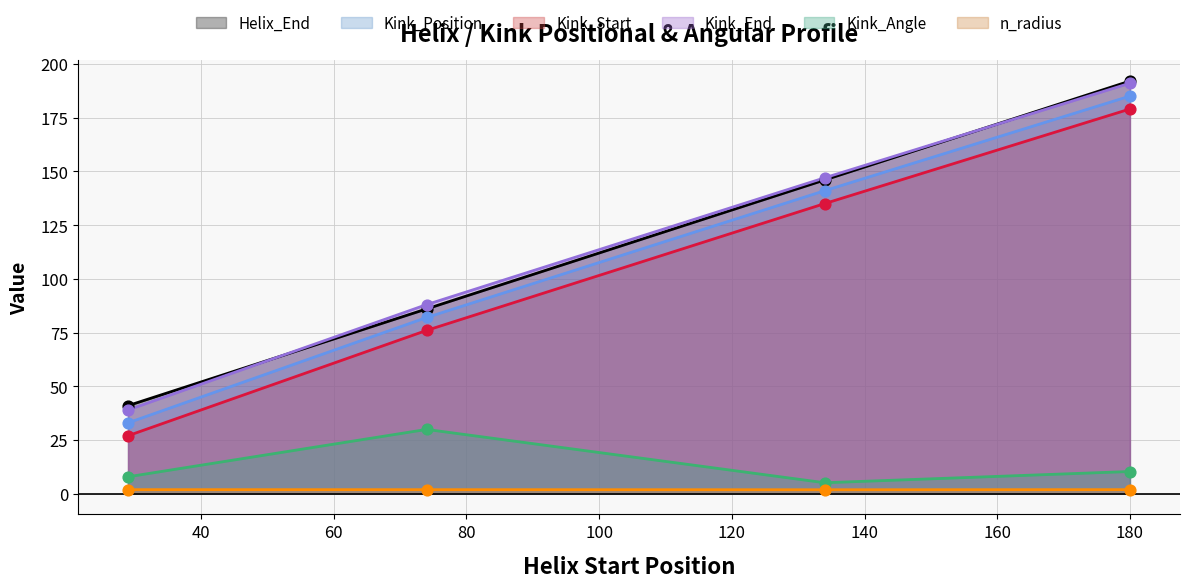

Is the value of Kink_End at 134 greater than the value of n_radius at 180?

Yes